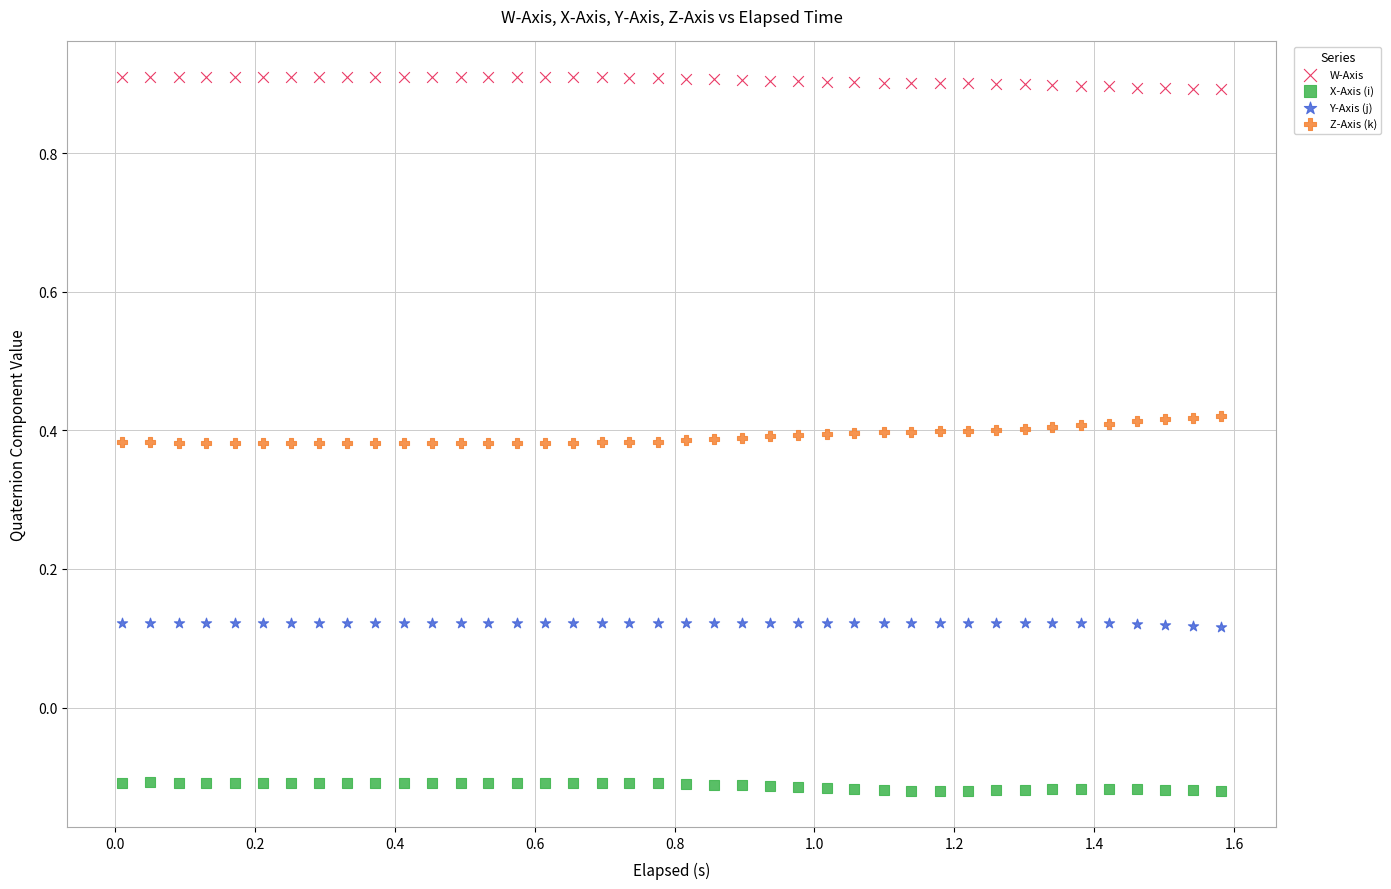

Which series contains the highest Y value?

W-Axis